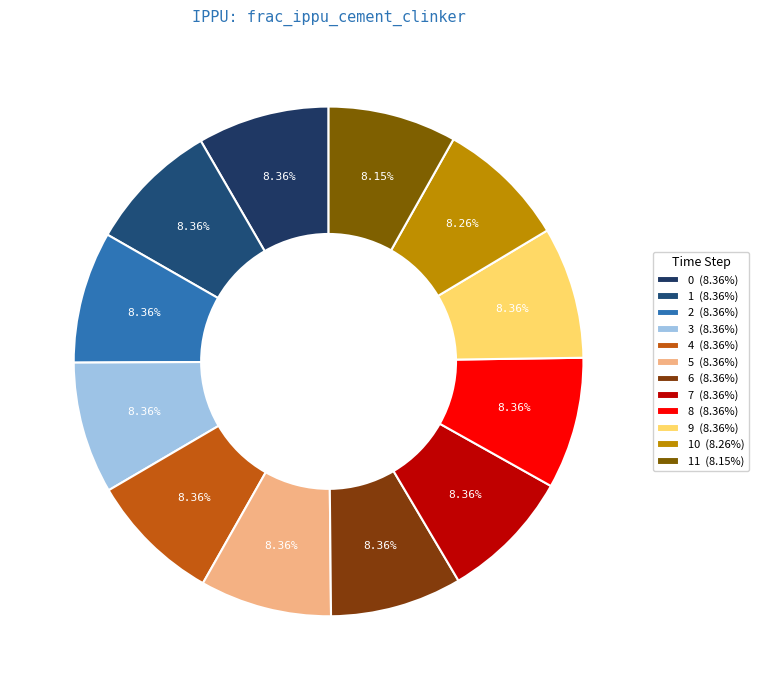

To the nearest percent, what is the average slice percentage?

8%